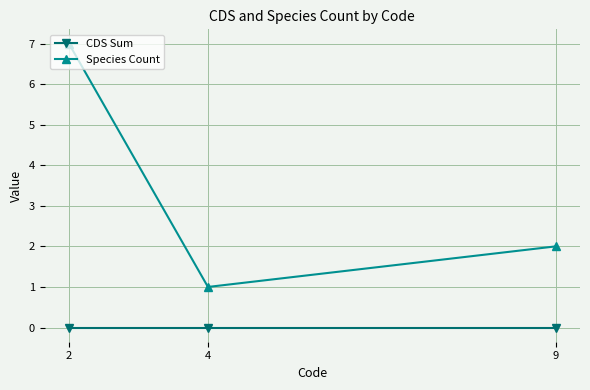

Rank the series by their maximum value, from highest to lowest.

Species Count, CDS Sum